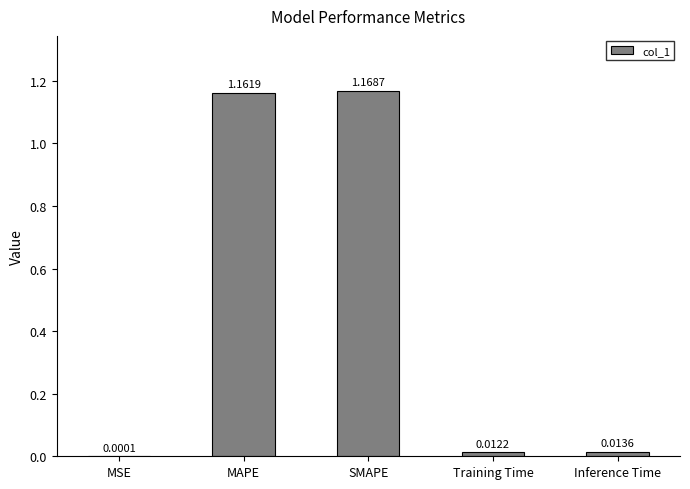

Where is the data nearest to the value 0?

MSE